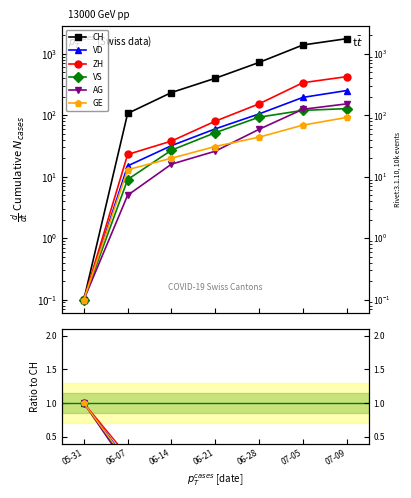

True or false: GE has more than 2 points higher than both neighbors.

False